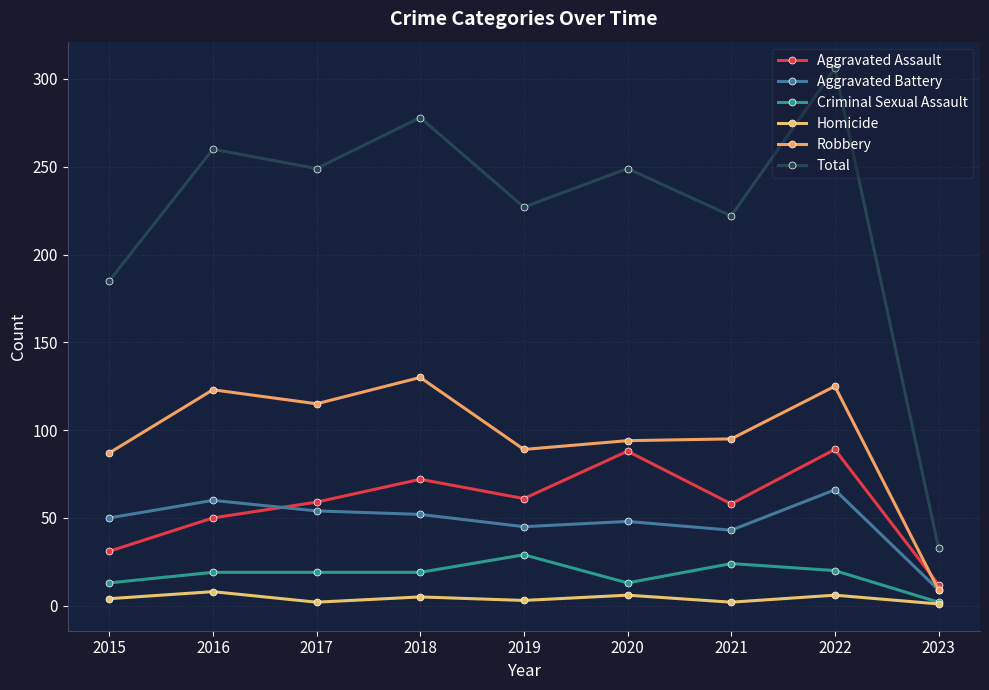

Rank the series at 2022 from highest to lowest value.

Total, Robbery, Aggravated Assault, Aggravated Battery, Criminal Sexual Assault, Homicide